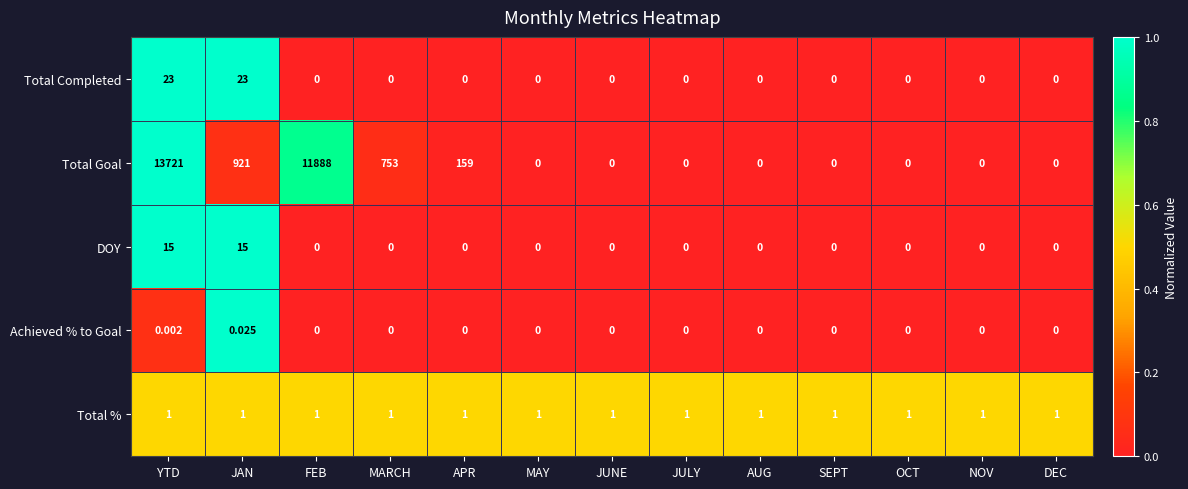

Which category has the highest value across all series?

YTD